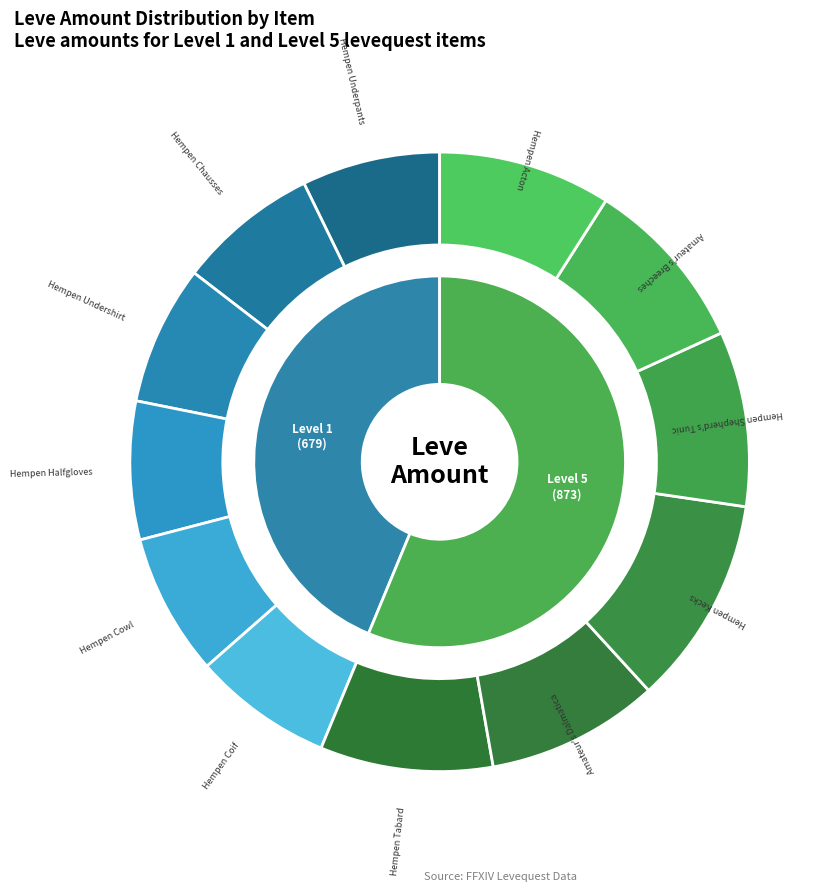

Which slice is the largest?

Hempen Kecks